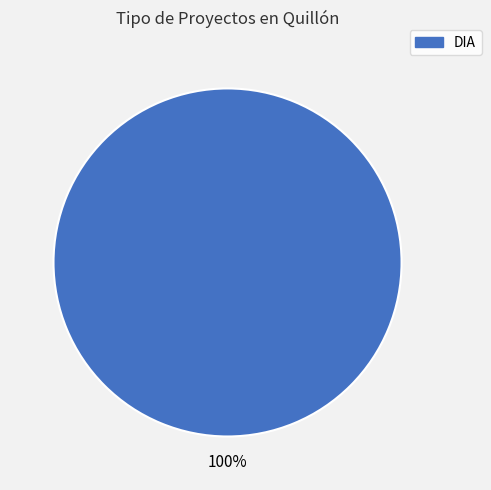

Is there any slice that represents more than half of the pie?

Yes